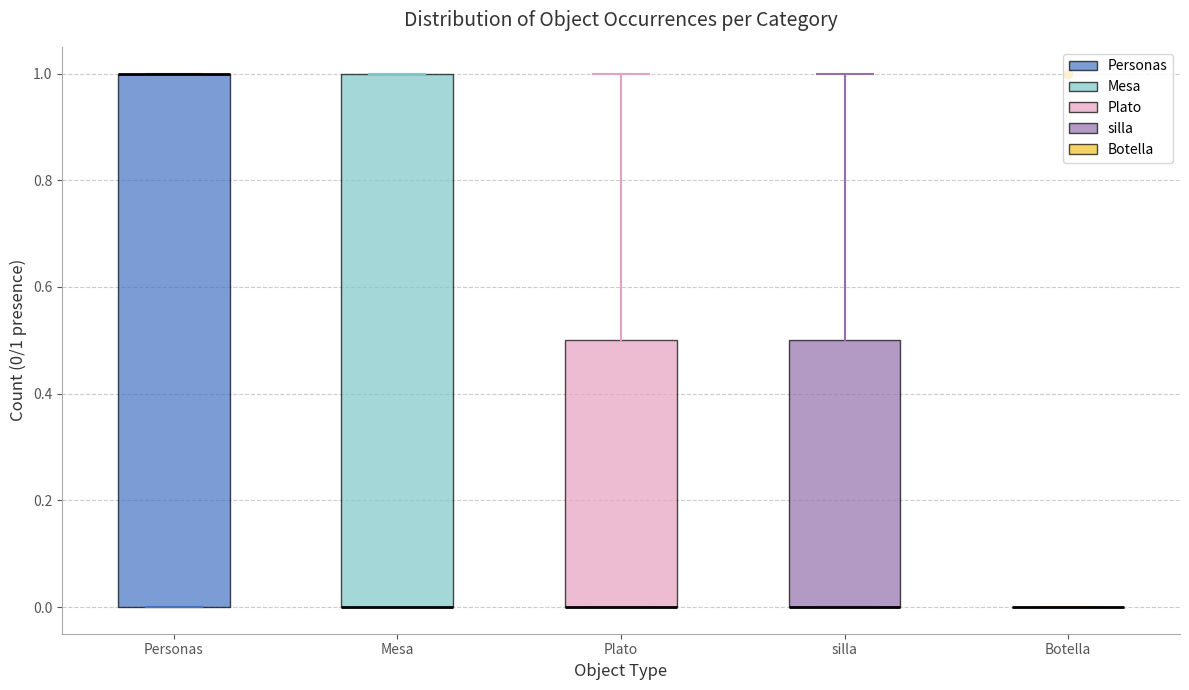

Where is the lower edge of the box for silla on the y-axis? The values are not printed on the chart, so give them approximately, as read against the axis.

0.0